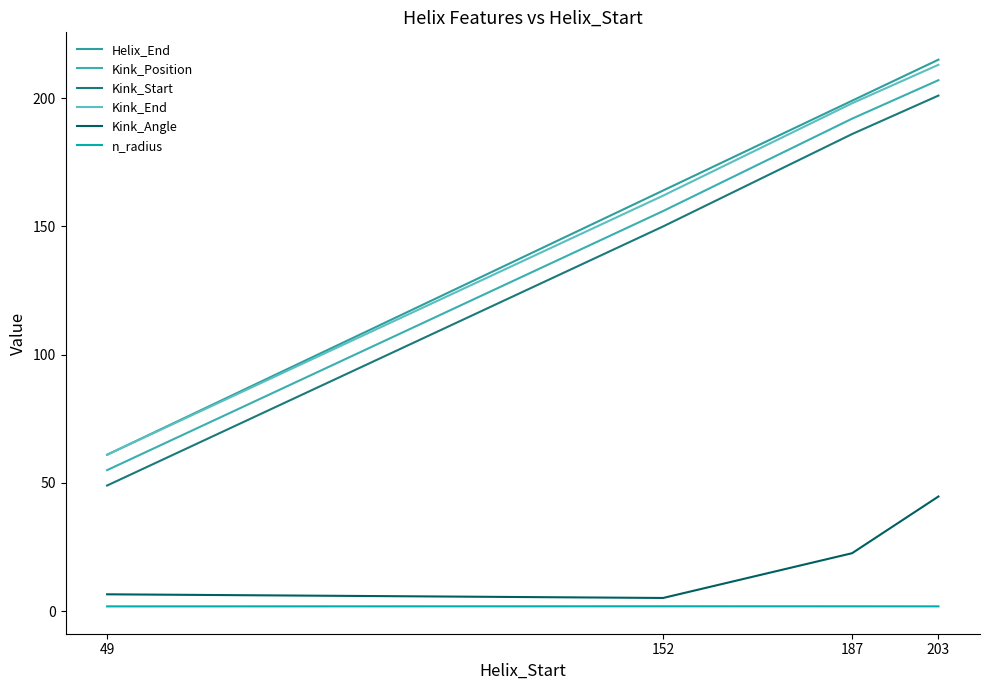

What is the sum of all Kink_End values?

634.0